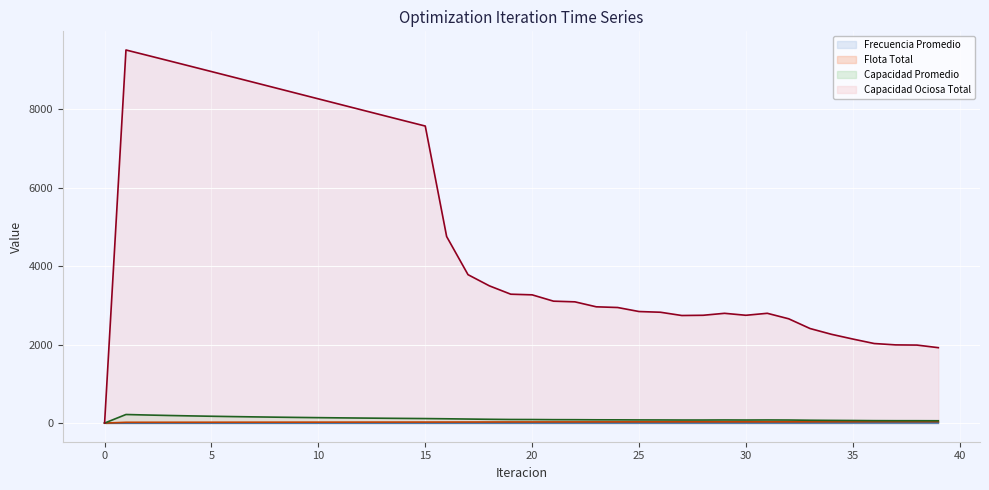

In Frecuencia Promedio (line), how many points are higher than both neighbors (excluding endpoints)?

1